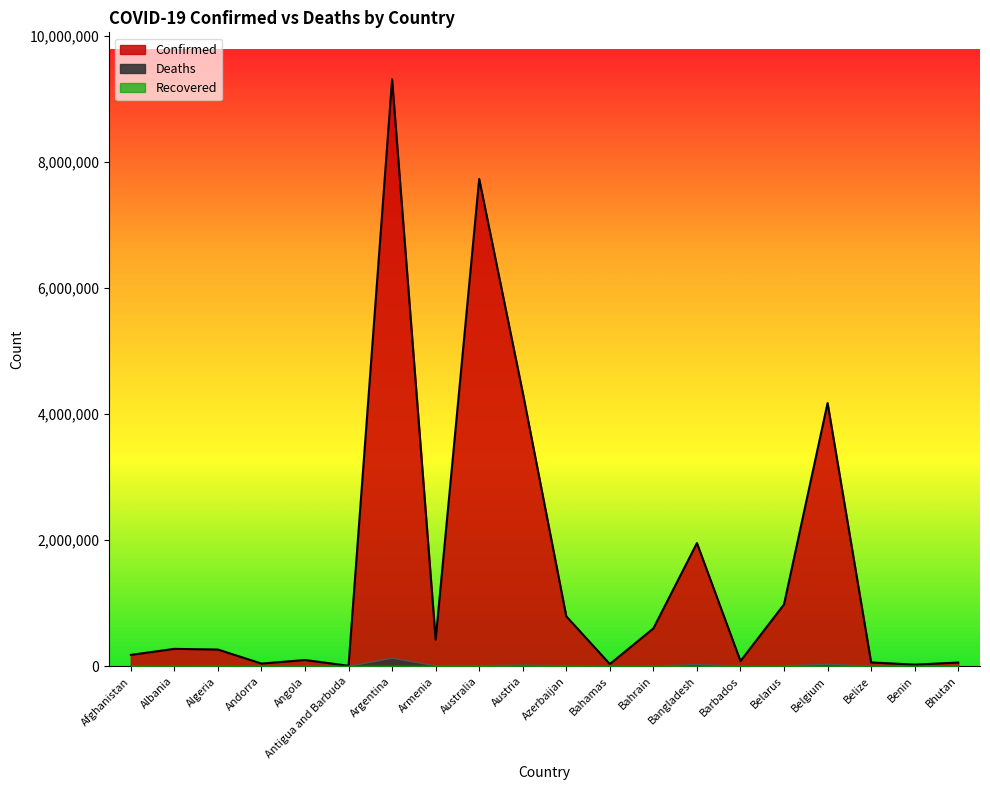

At which category does Confirmed reach its first local peak?

Albania